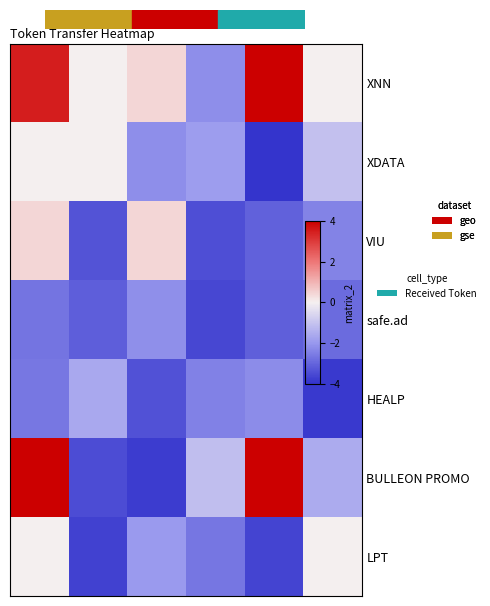

Which series has the widest spread of values?

row_5